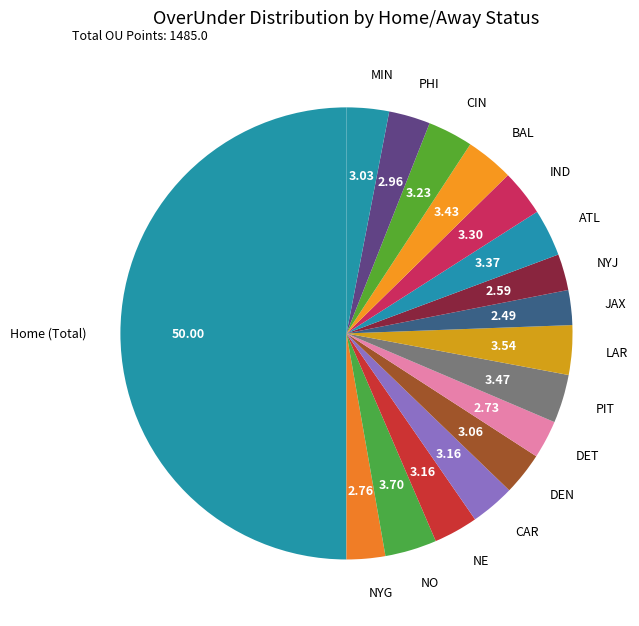

How many segments does this pie chart have?

17